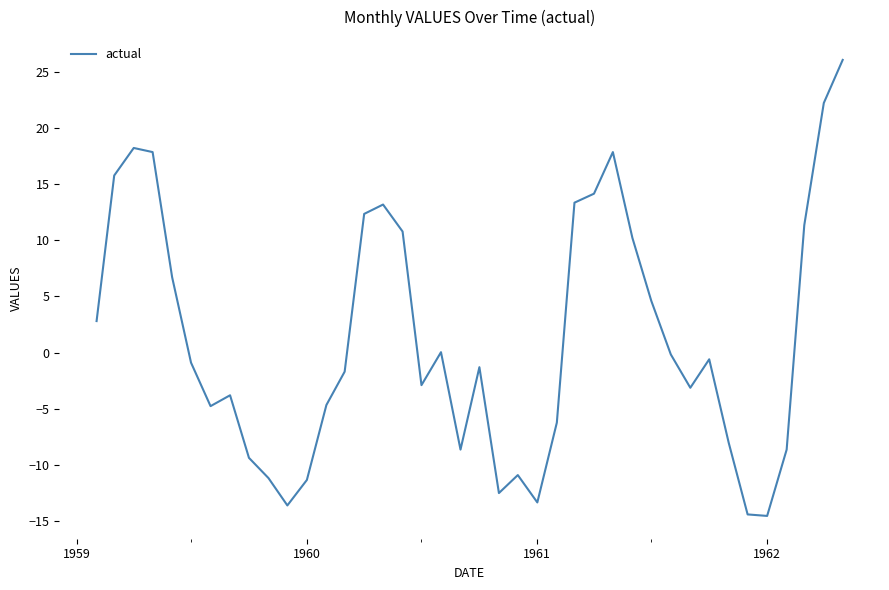

What is the minimum value shown in the chart?

-14.5